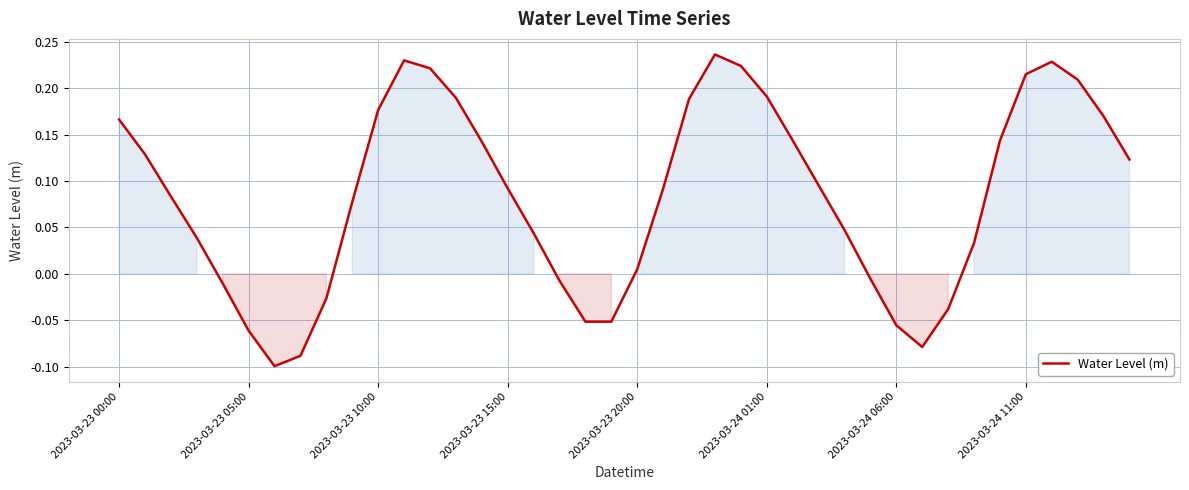

Reading left to right, what are all the values shown in this chart?

0.2	0.1	0.1	0.0	-0.0	-0.1	-0.1	-0.1	-0.0	0.1	0.2	0.2	0.2	0.2	0.1	0.1	0.0	-0.0	-0.1	-0.1	0.0	0.1	0.2	0.2	0.2	0.2	0.1	0.1	0.0	-0.0	-0.1	-0.1	-0.0	0.0	0.1	0.2	0.2	0.2	0.2	0.1